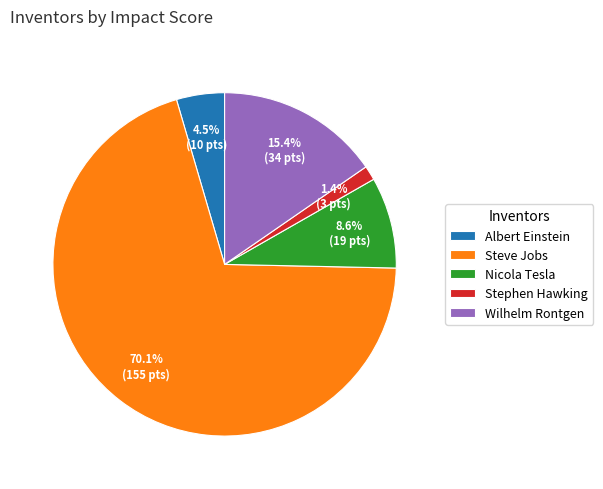

To the nearest percent, what is the combined percentage of Steve Jobs and Albert Einstein?

75%